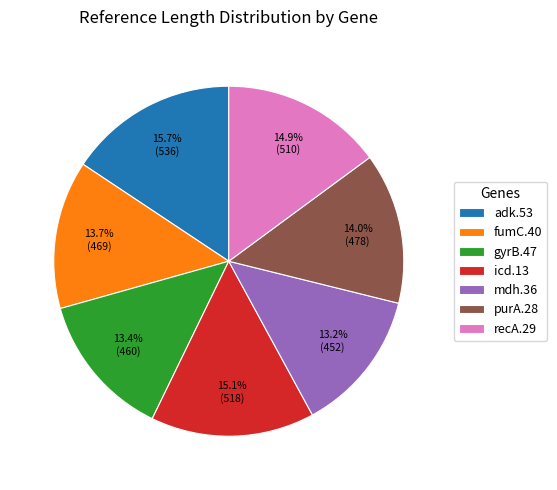

Which has a higher value, gyrB.47 or adk.53?

adk.53